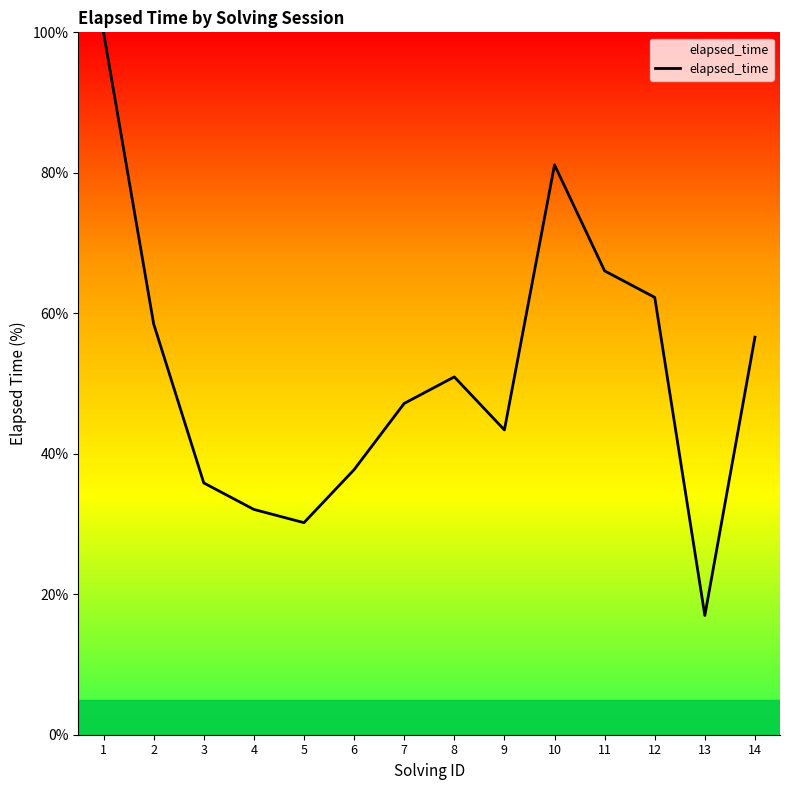

What is the ratio of the value at 14 to the value at 12?

0.9